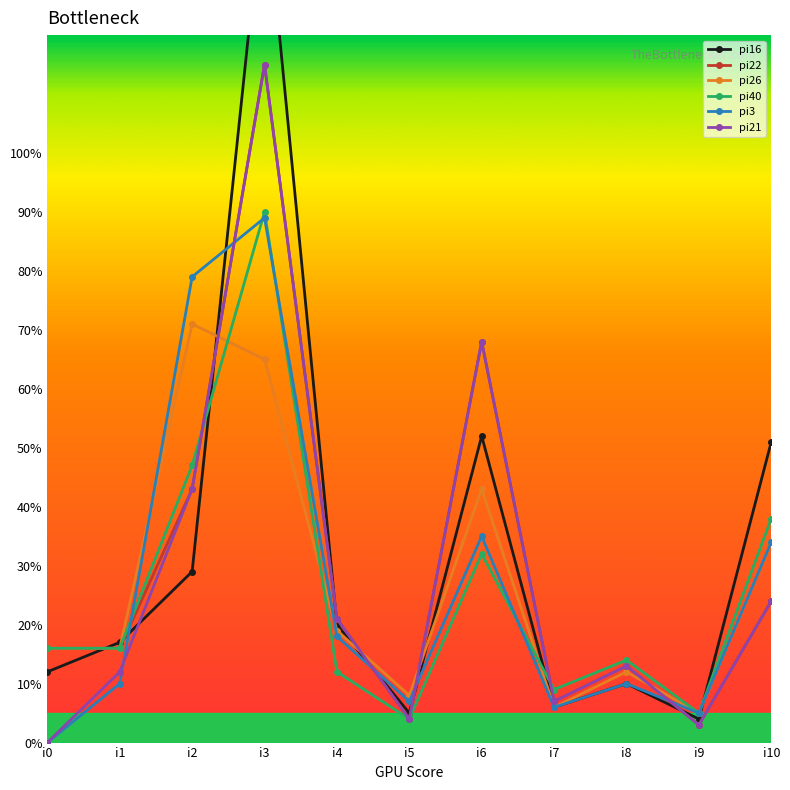

How many times do pi26 and pi21 cross each other?

4